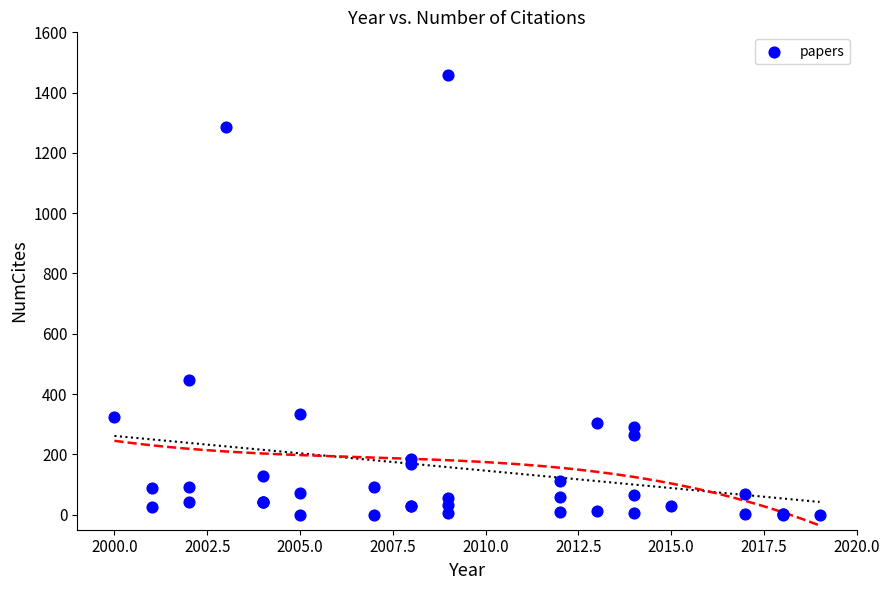

What Y value in the scatter plot is closest to 730?

448